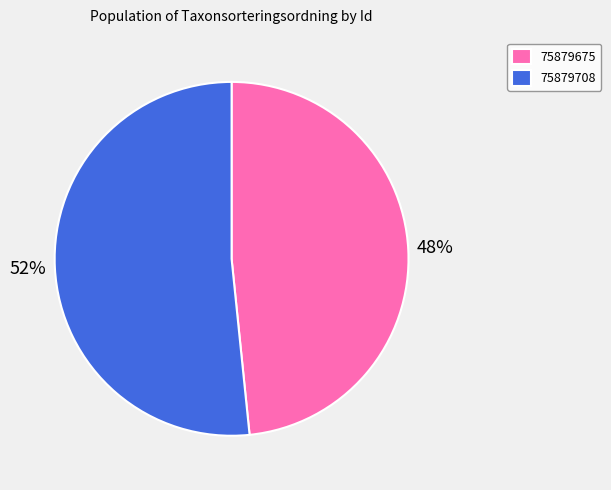

Which category accounts for the majority?

75879708